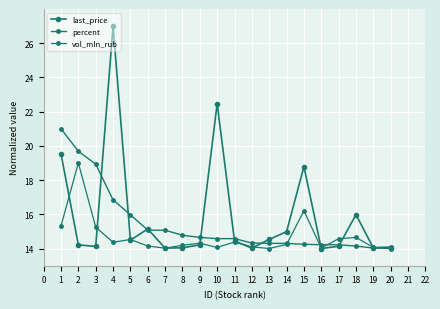

What is the difference between the second highest and minimum values in the last_price series?

8.5